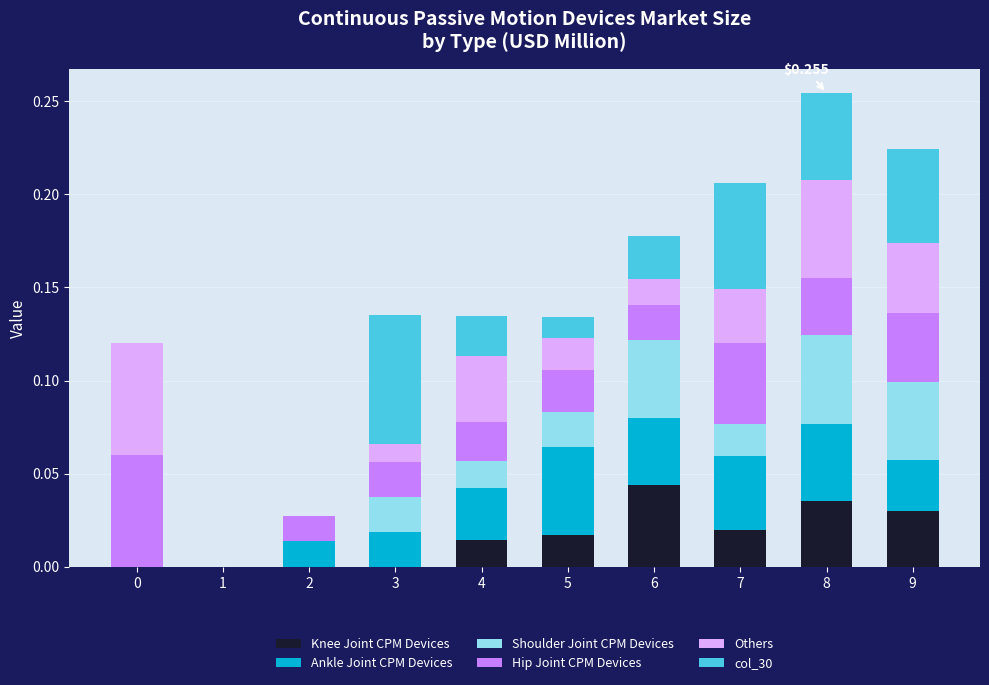

What is the sum of all col_30 values?

0.3